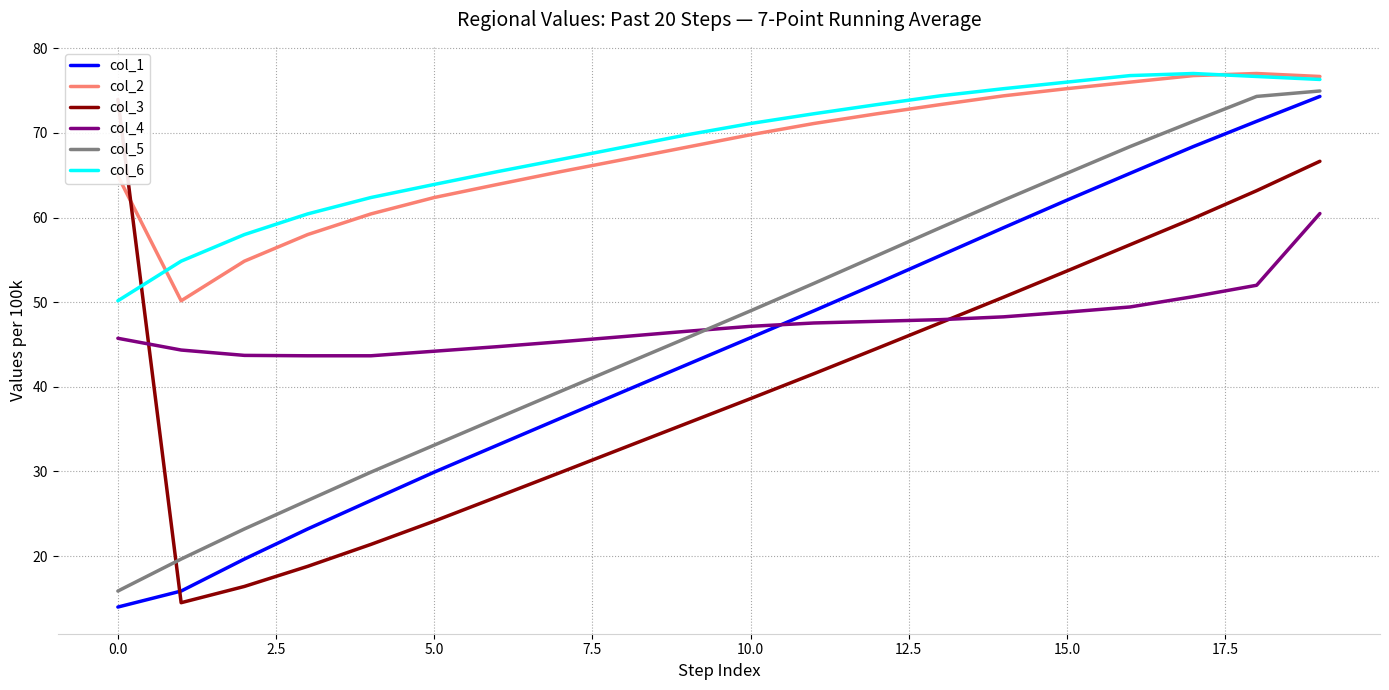

Is it true that col_4 equals 81.2 at 15.0?

False